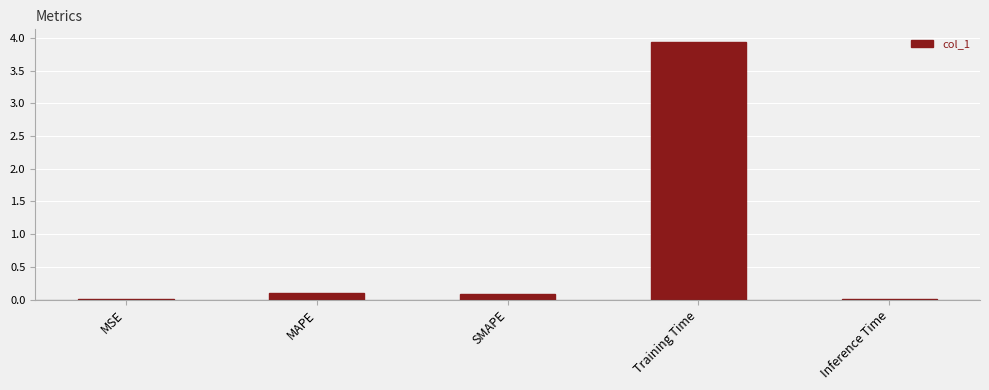

What is the average value?

0.8